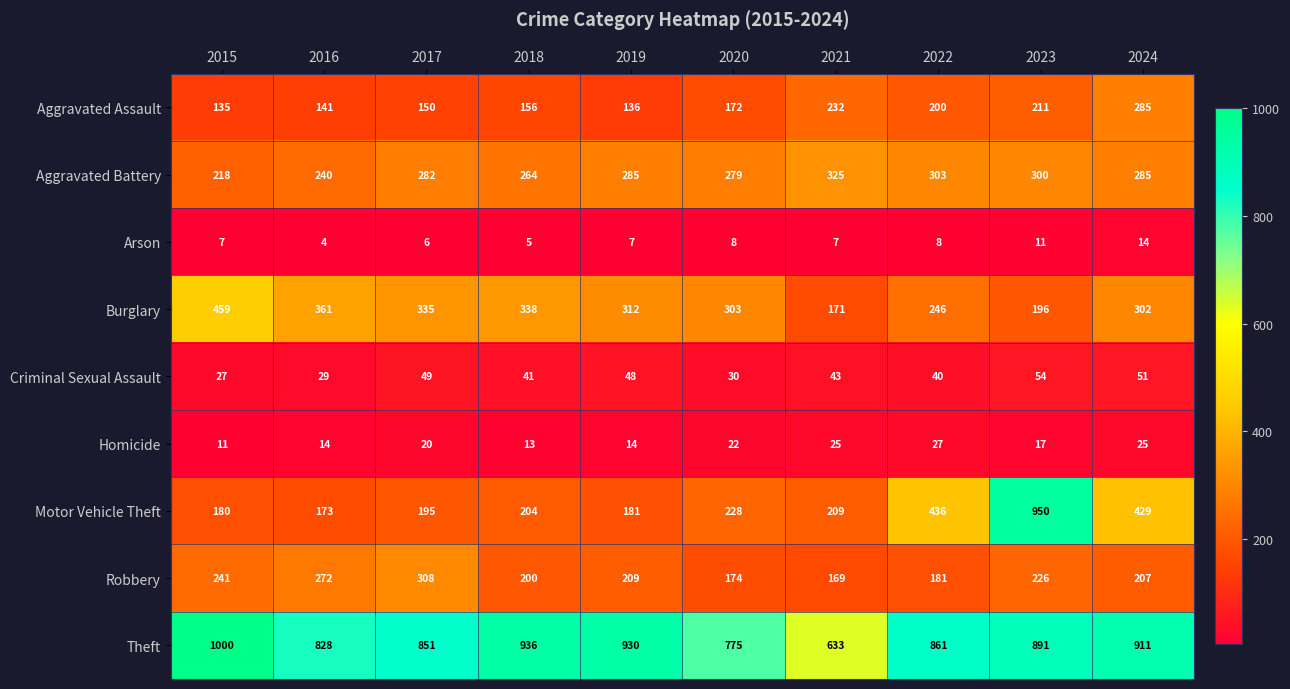

The value of Motor Vehicle Theft at 2016 is 173. True or false?

True